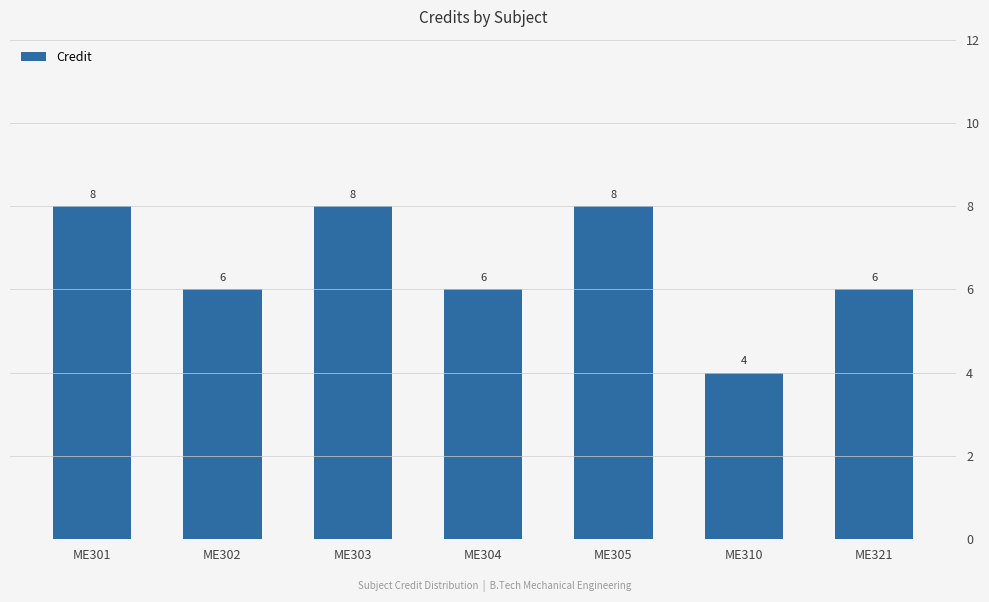

List the labels in order of value, smallest first.

ME310, ME302, ME304, ME321, ME301, ME303, ME305